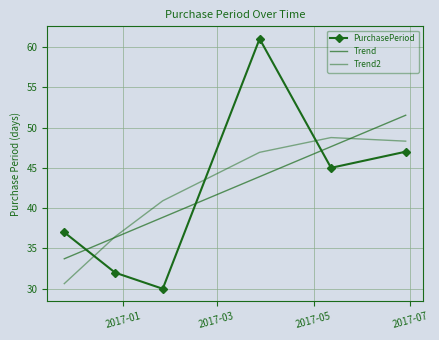

Reading left to right, extract all data points from this chart.

PurchasePeriod: 37.0	32.0	30.0	61.0	45.0	47.0
Trend: 33.7	36.4	38.9	43.9	47.6	51.5
Trend2: 30.6	36.5	40.9	46.9	48.8	48.3